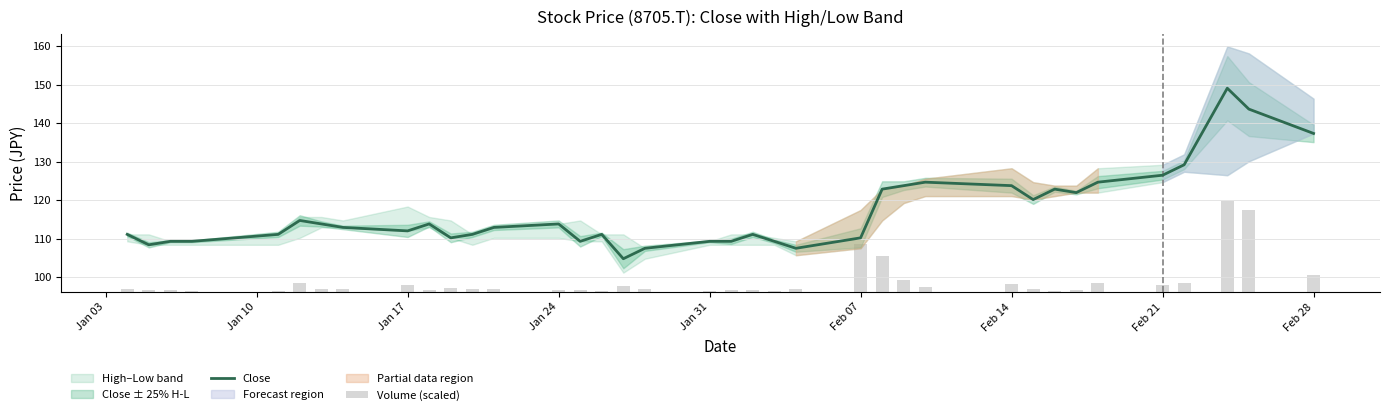

True or false: Close has a value of 126.5 at Feb 21.

True